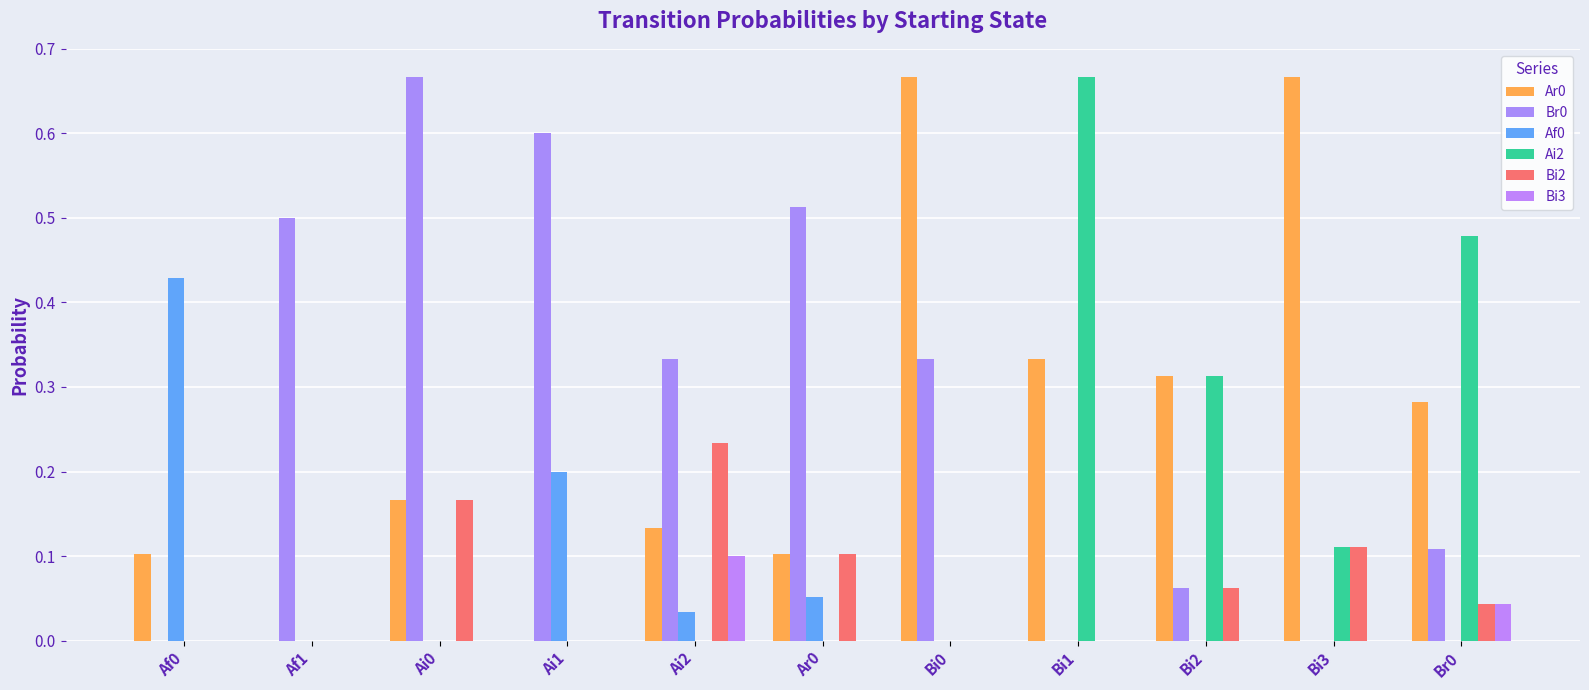

True or false: Bi3 has a value of 0.1 at Ai2.

True